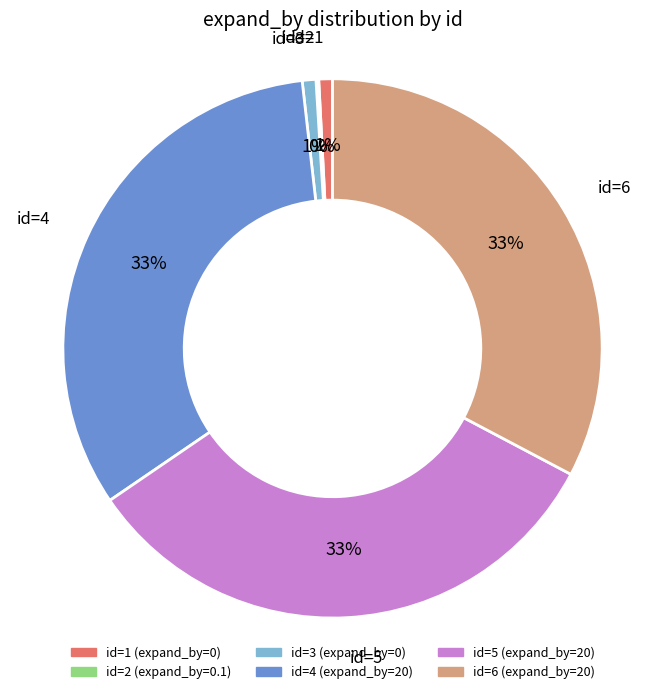

Is it true that id=1 (expand_by=0) is 11% of the pie?

False